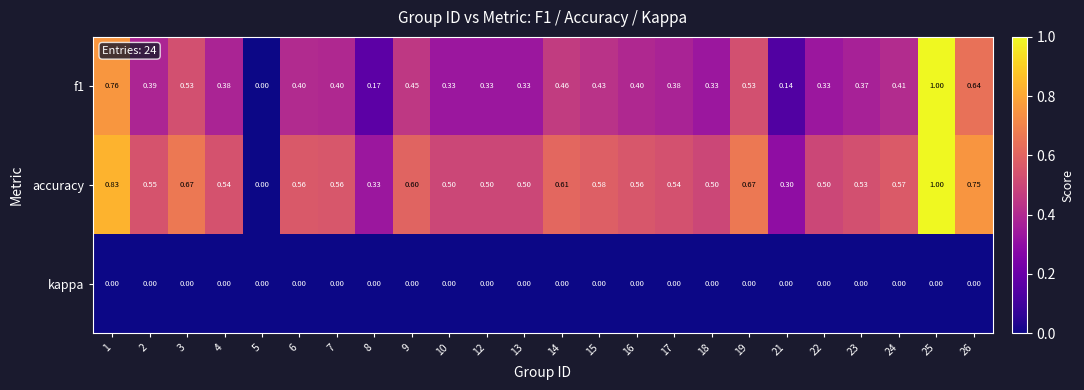

How many data points does each series have?

24